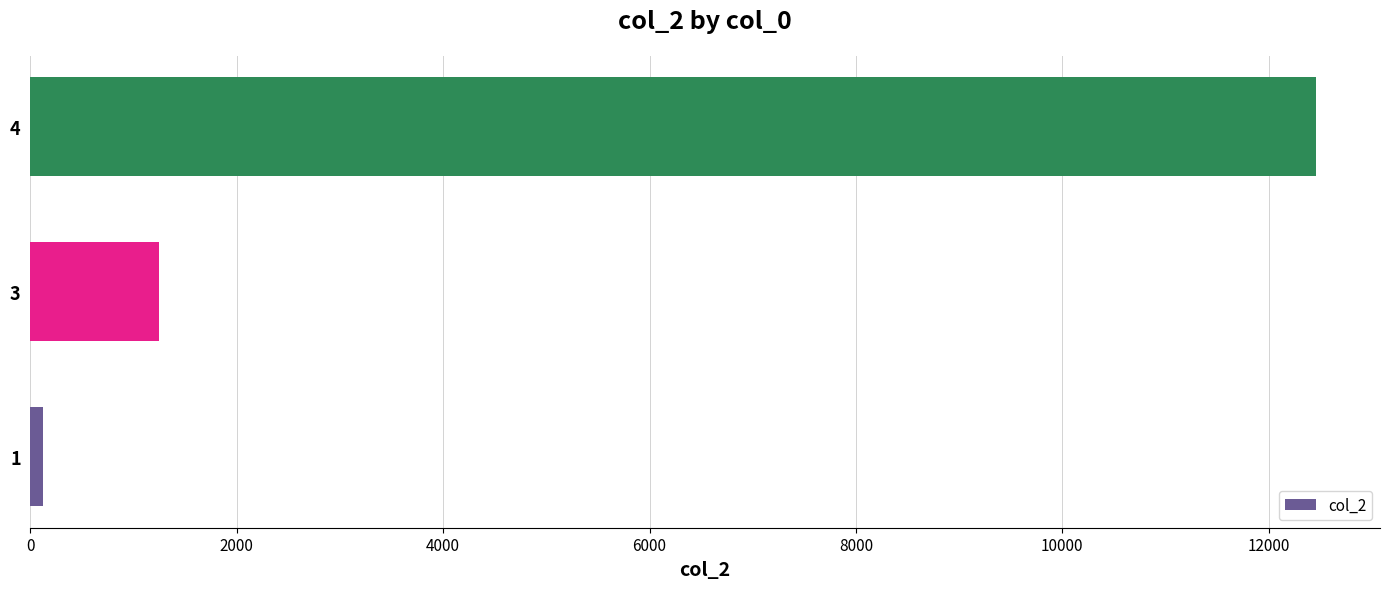

List the labels in order of value, largest first.

4, 3, 1